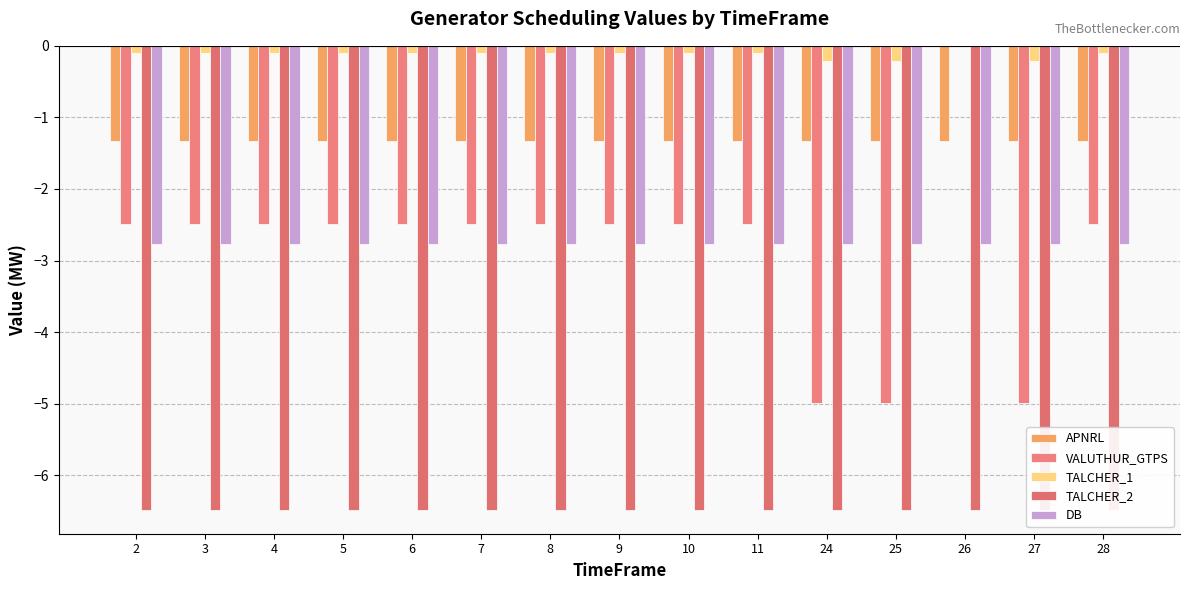

How many groups of bars are there?

15